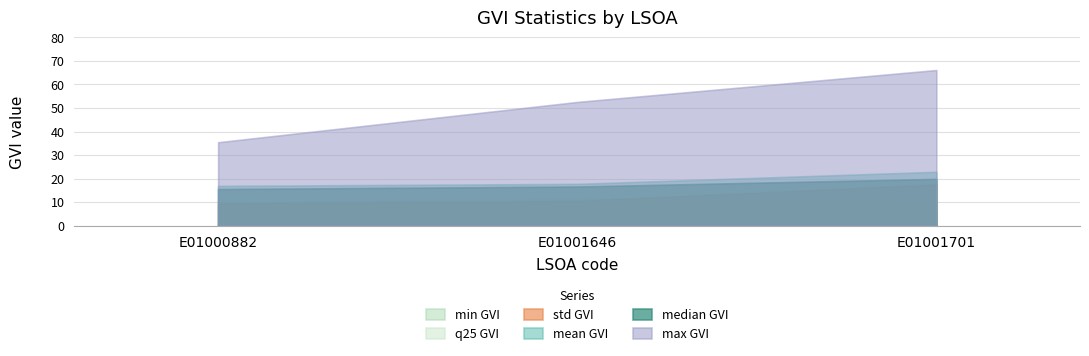

Which series changed the most between E01000882 and E01001646?

max GVI